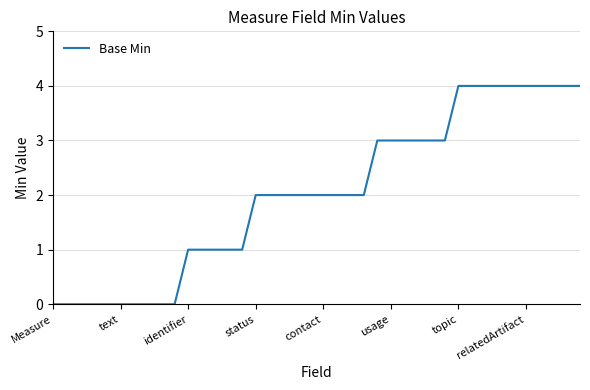

What is the maximum value shown in the chart?

4